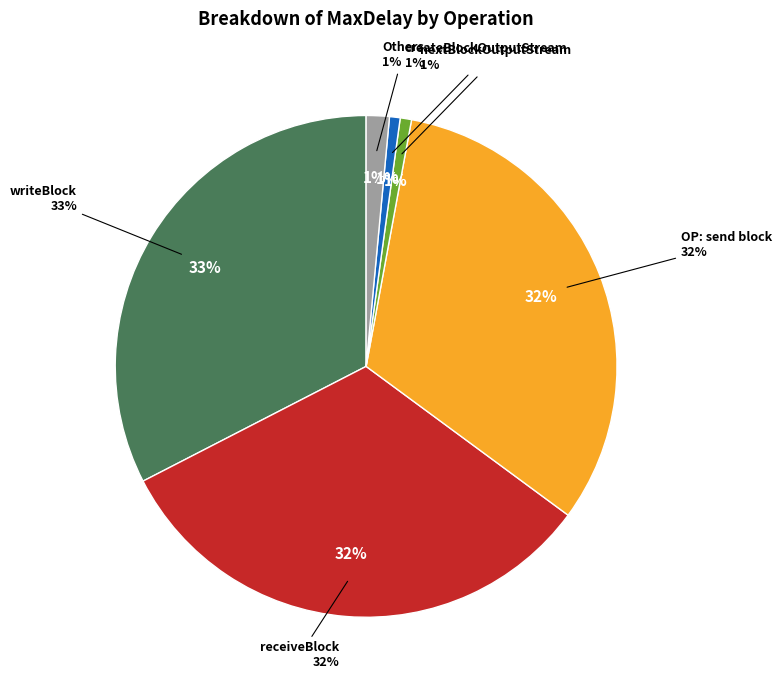

Do nextBlockOutputStream and RPC:create together represent more than half of the pie?

No